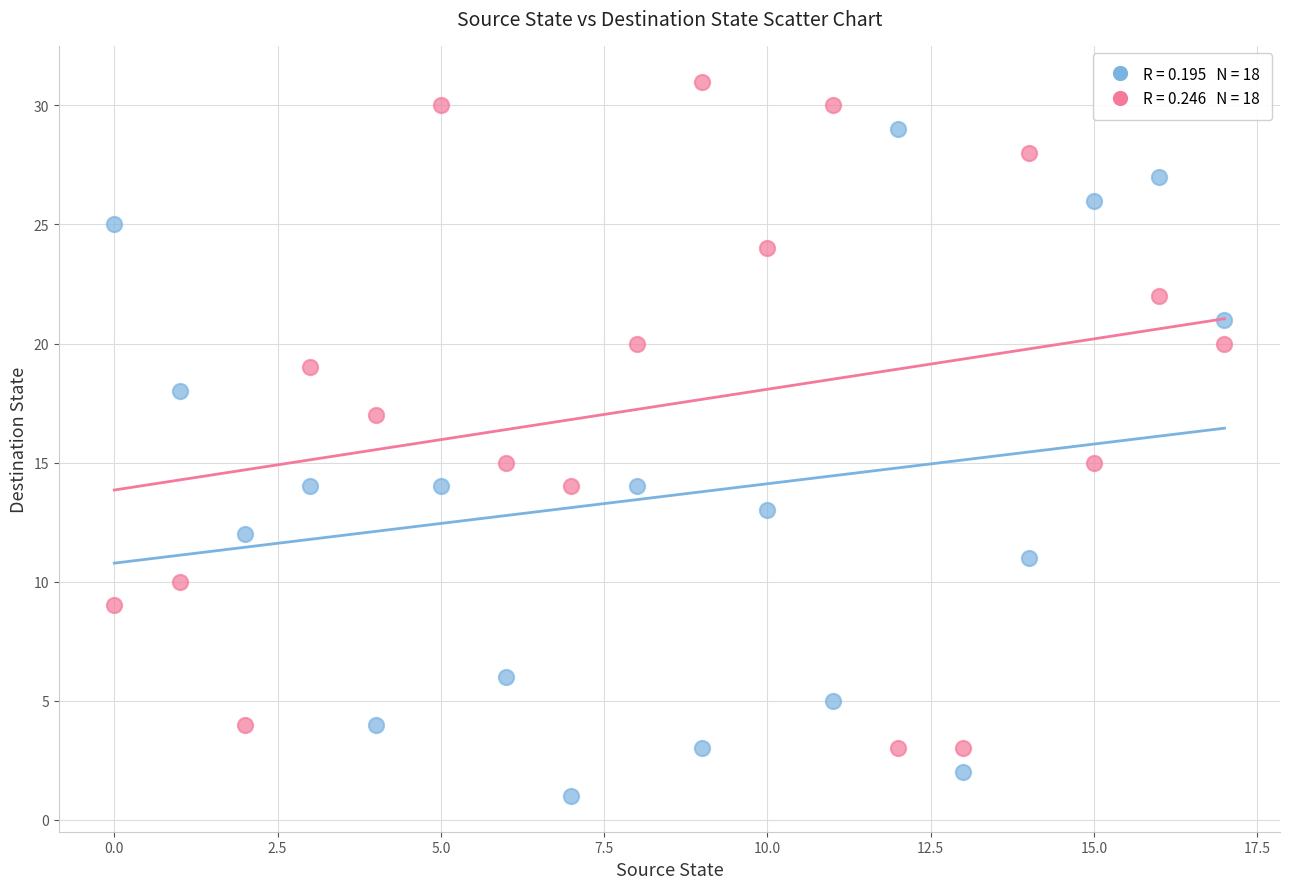

Across all data points, what is the range of Y values (max minus min)?

30